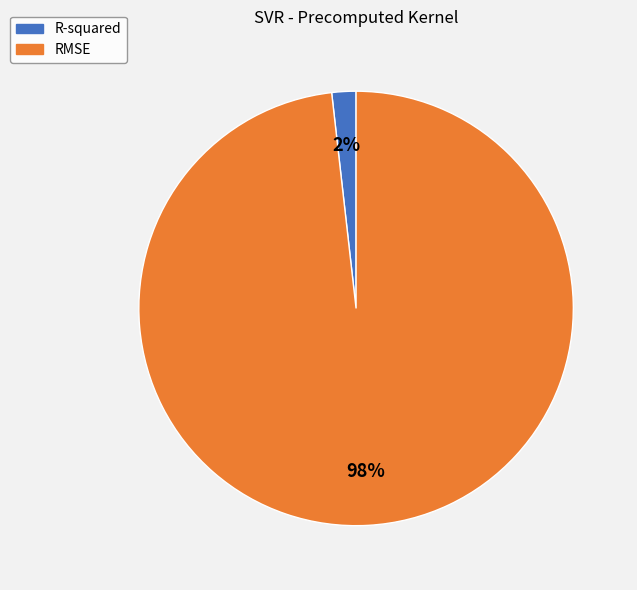

Rank the categories by value from lowest to highest.

R-squared, RMSE